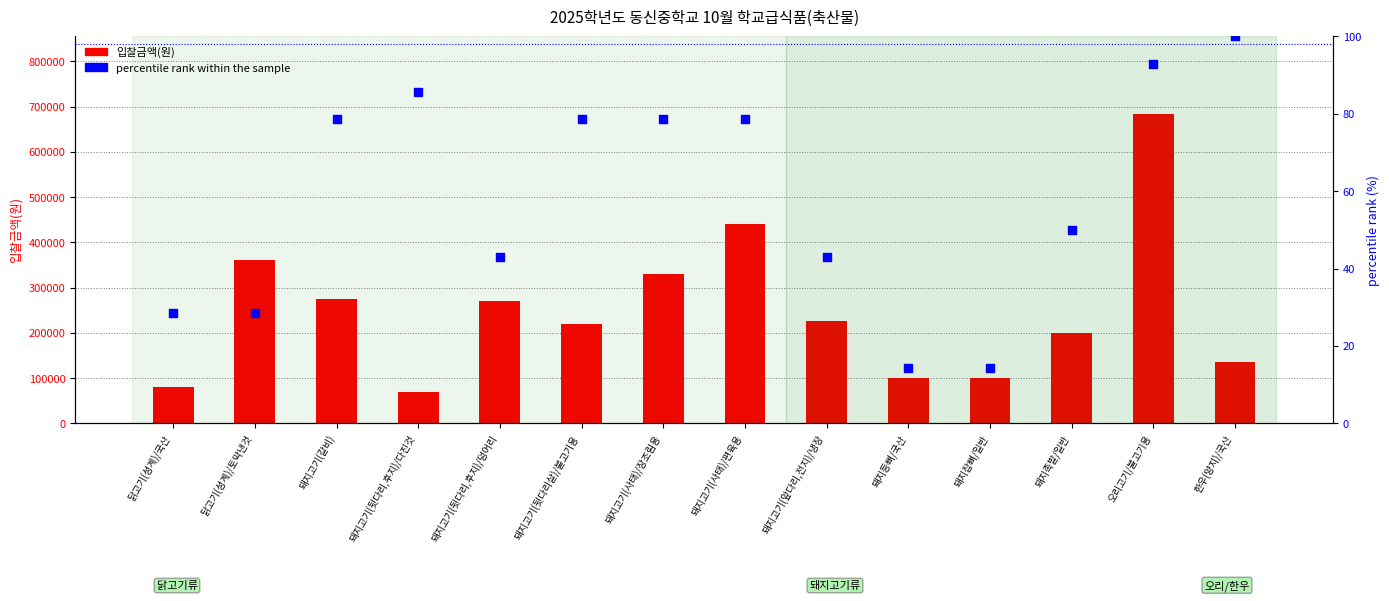

Which series reaches the minimum Y coordinate?

percentile rank within the sample